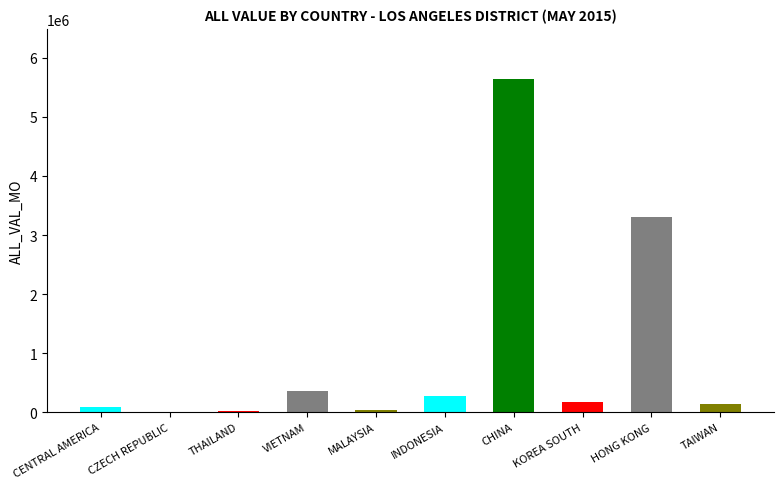

The chart shows a value of 40724 at MALAYSIA. True or false?

True